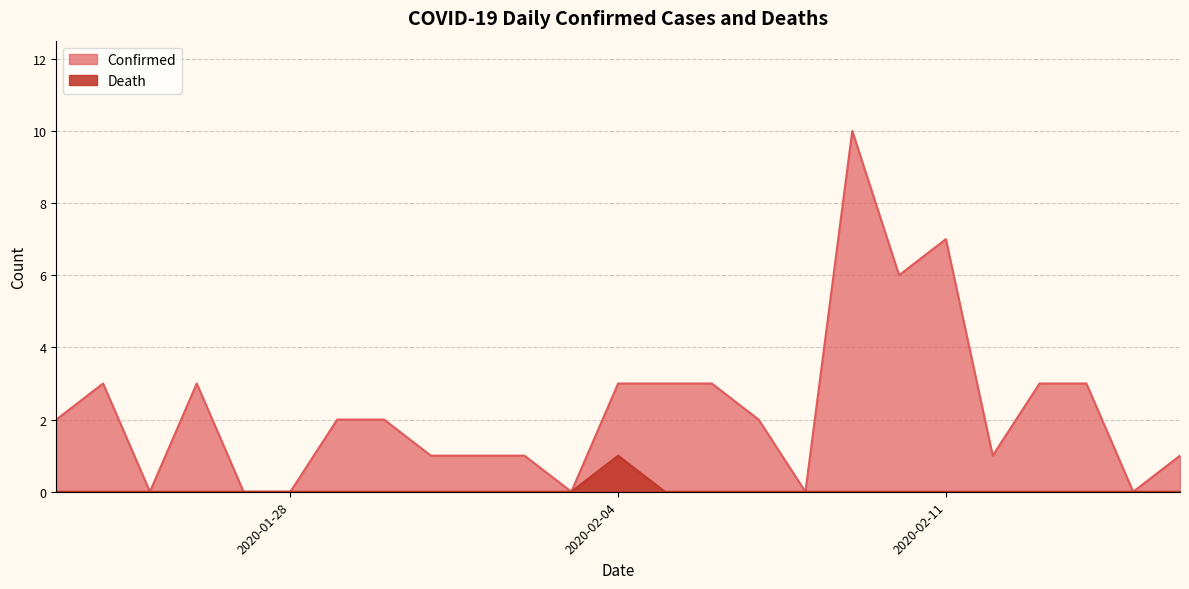

What position from the left is 2020-01-26?

4